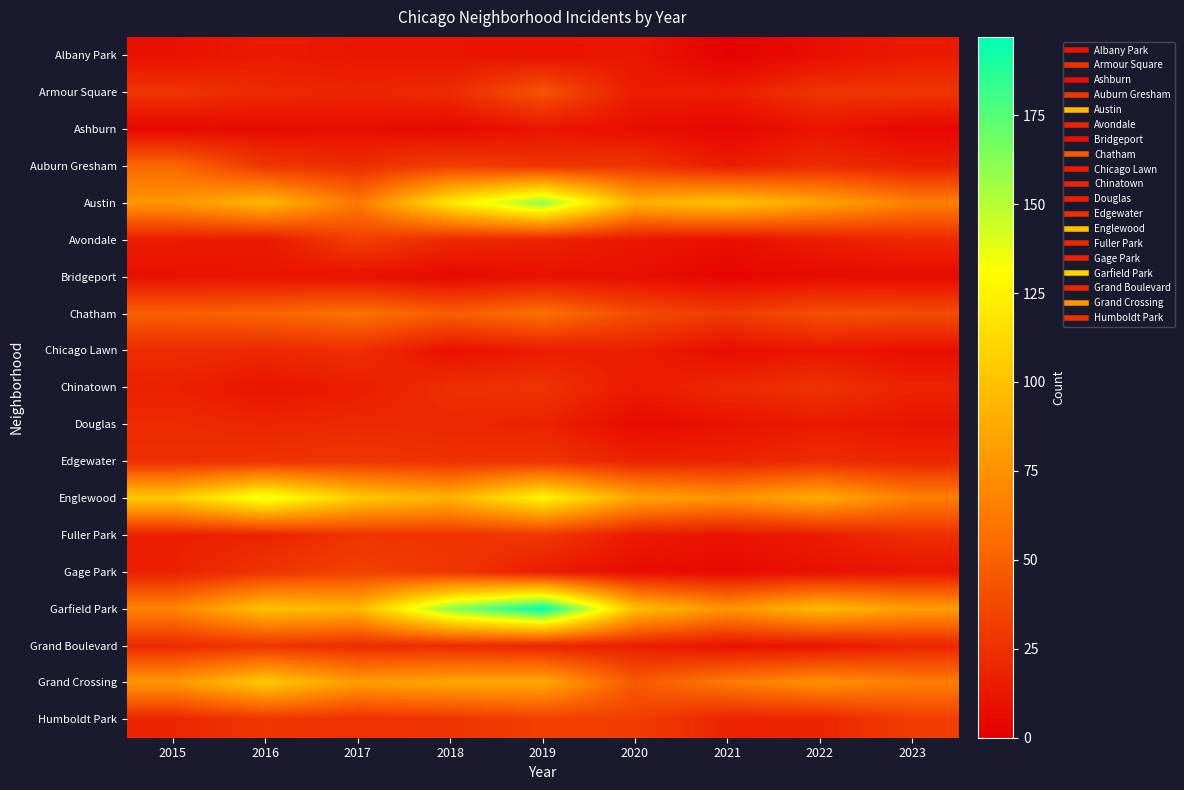

What is the spread (max minus min) of values at 2020?

93